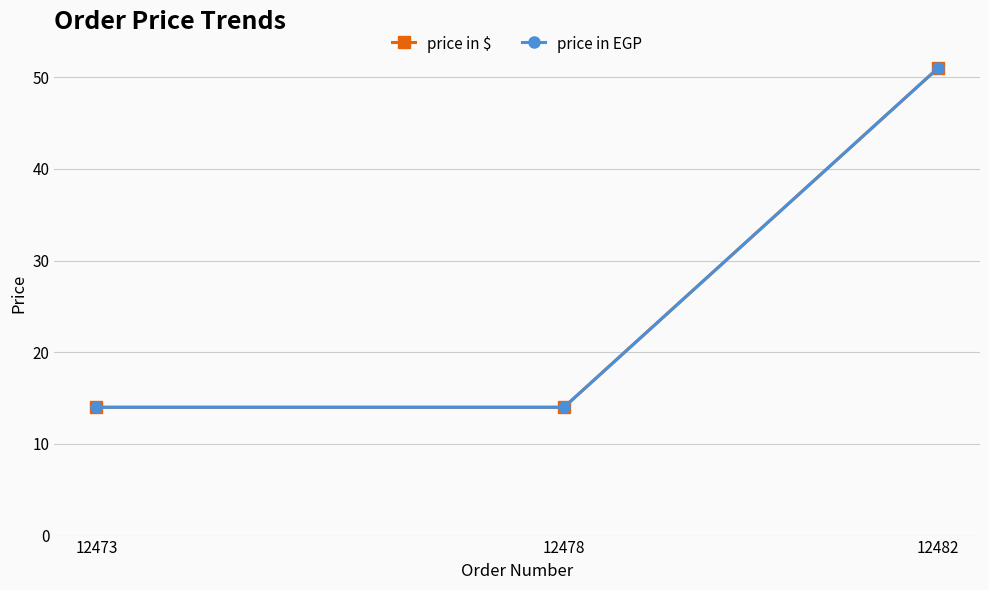

Which label corresponds to the largest value in the chart?

12482